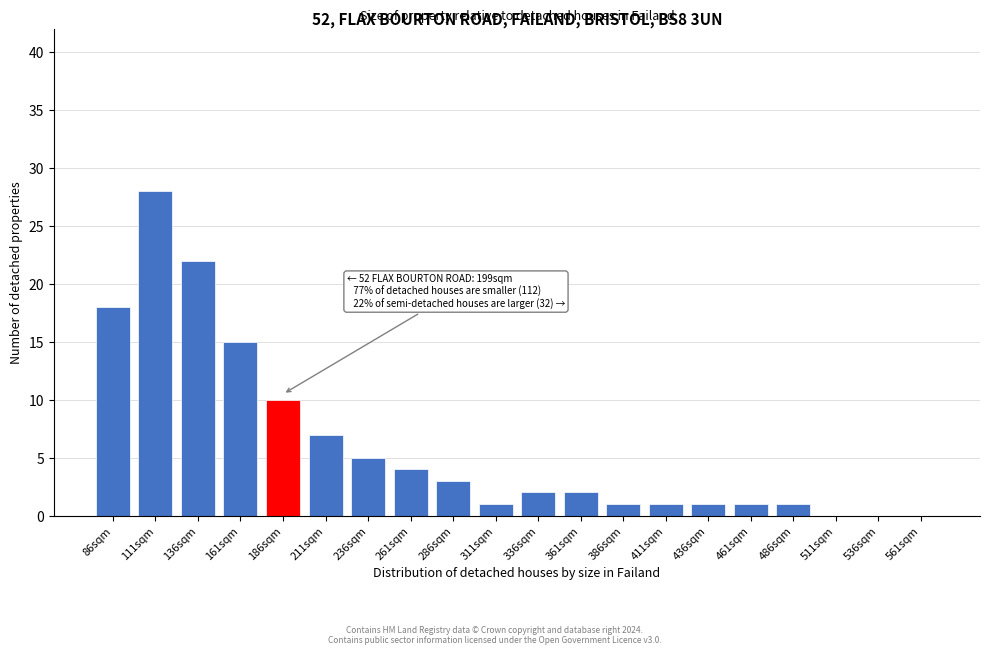

Reading left to right, list all the values displayed in this chart.

86sqm=18	111sqm=28	136sqm=22	161sqm=15	186sqm=10	211sqm=7	236sqm=5	261sqm=4	286sqm=3	311sqm=1	336sqm=2	361sqm=2	386sqm=1	411sqm=1	436sqm=1	461sqm=1	486sqm=1	511sqm=0	536sqm=0	561sqm=0